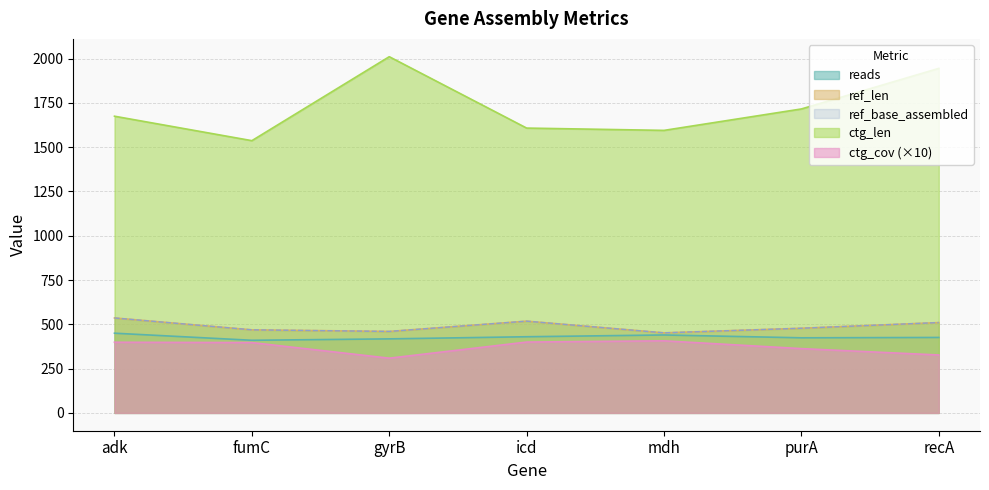

In ref_base_assembled, how many points are higher than both neighbors (excluding endpoints)?

1